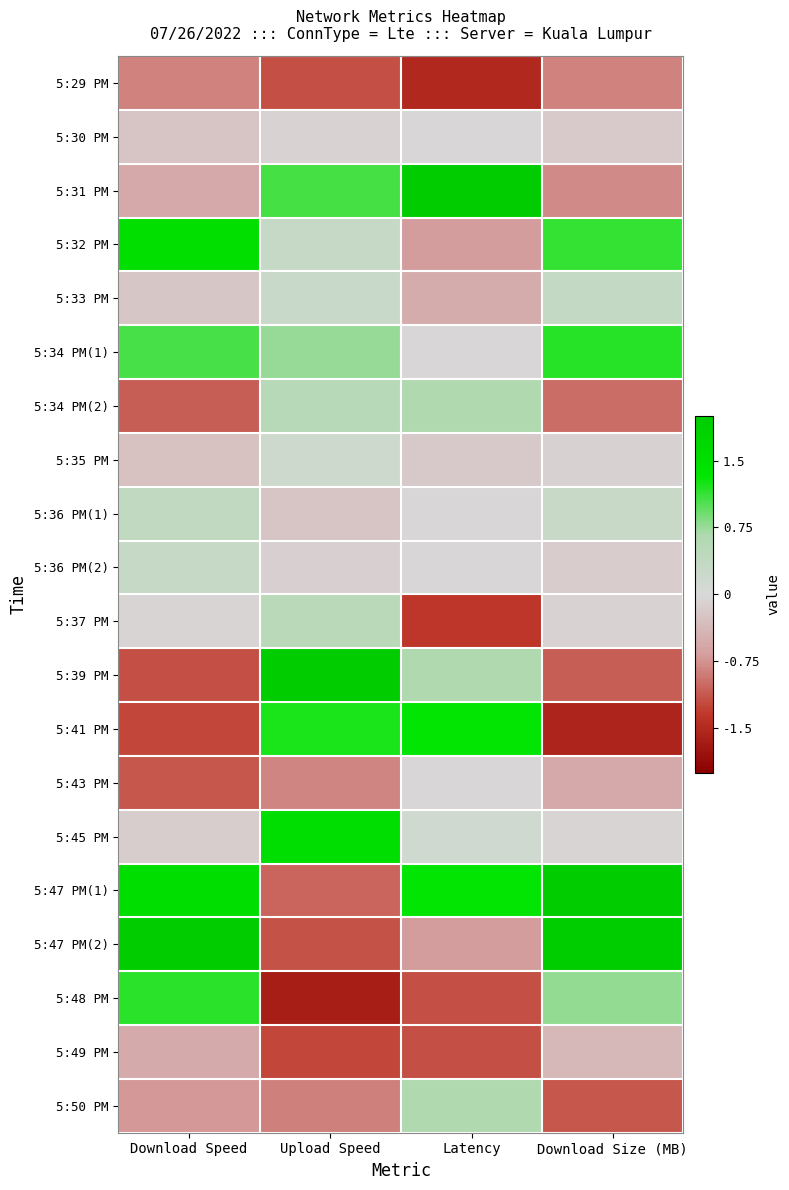

List the series in order of their peak value, lowest first.

5:29 PM, 5:49 PM, 5:30 PM, 5:43 PM, 5:35 PM, 5:36 PM(2), 5:33 PM, 5:36 PM(1), 5:37 PM, 5:34 PM(2), 5:50 PM, 5:48 PM, 5:34 PM(1), 5:41 PM, 5:32 PM, 5:45 PM, 5:39 PM, 5:47 PM(1), 5:47 PM(2), 5:31 PM